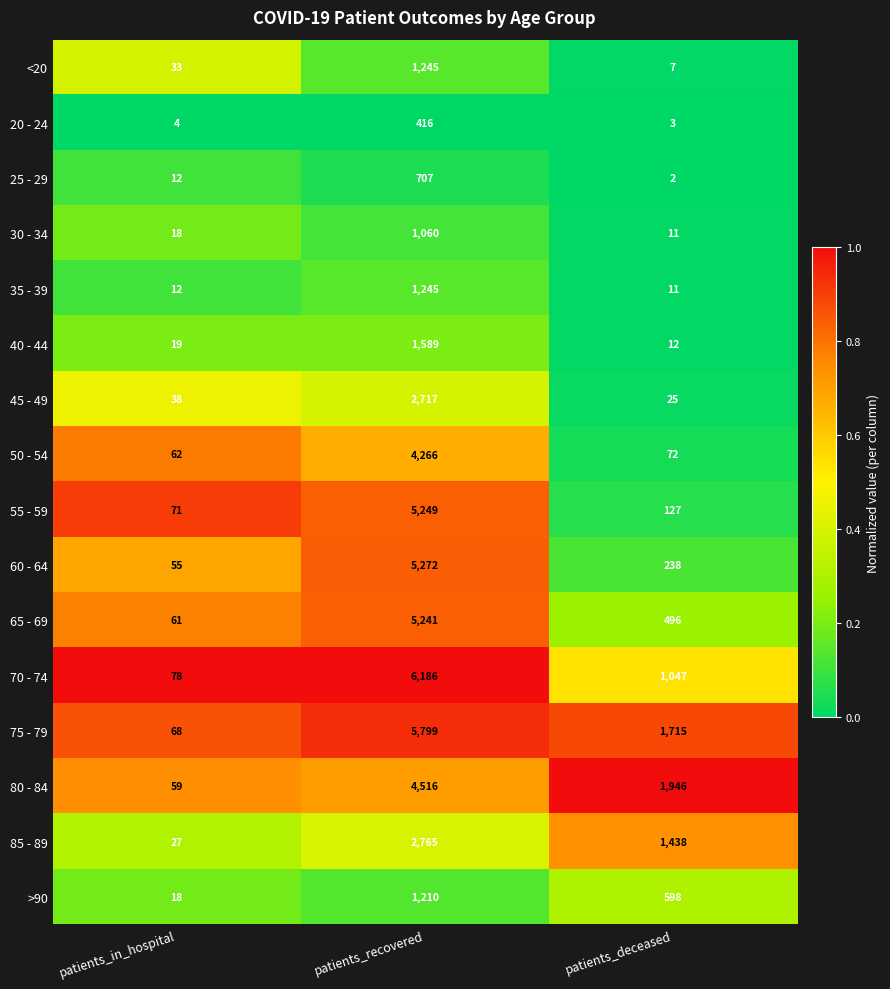

What is the maximum value shown in the chart?

6186